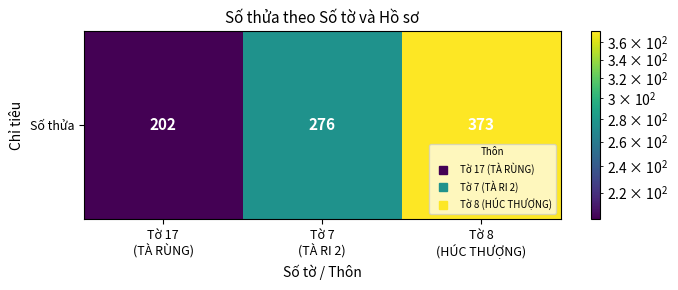

What is the sum of the values at Tờ 17
(TÀ RÙNG) and Tờ 8
(HÚC THƯỢNG)?

575